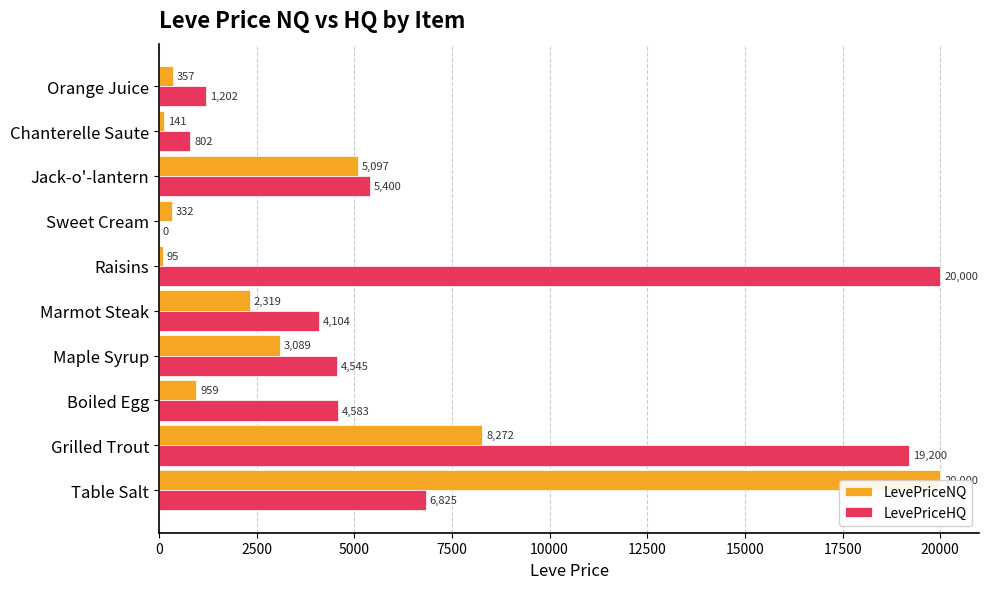

Which series has the largest total across all categories?

LevePriceHQ